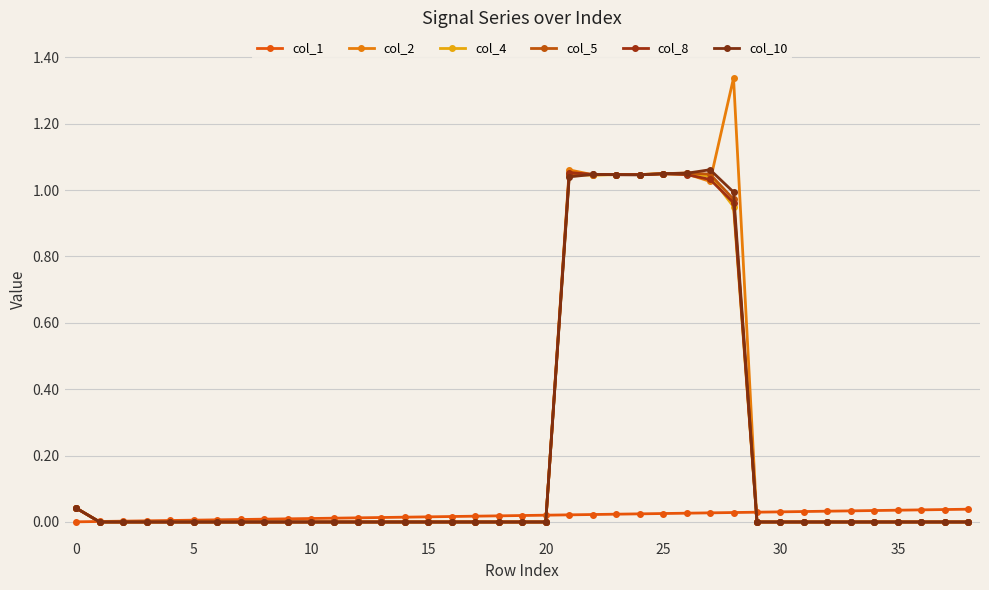

How many categories are shown in the chart?

39